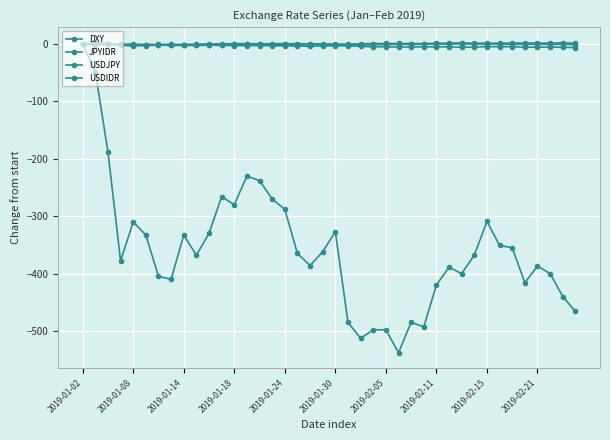

How many data points in USDIDR are less than -368?

19